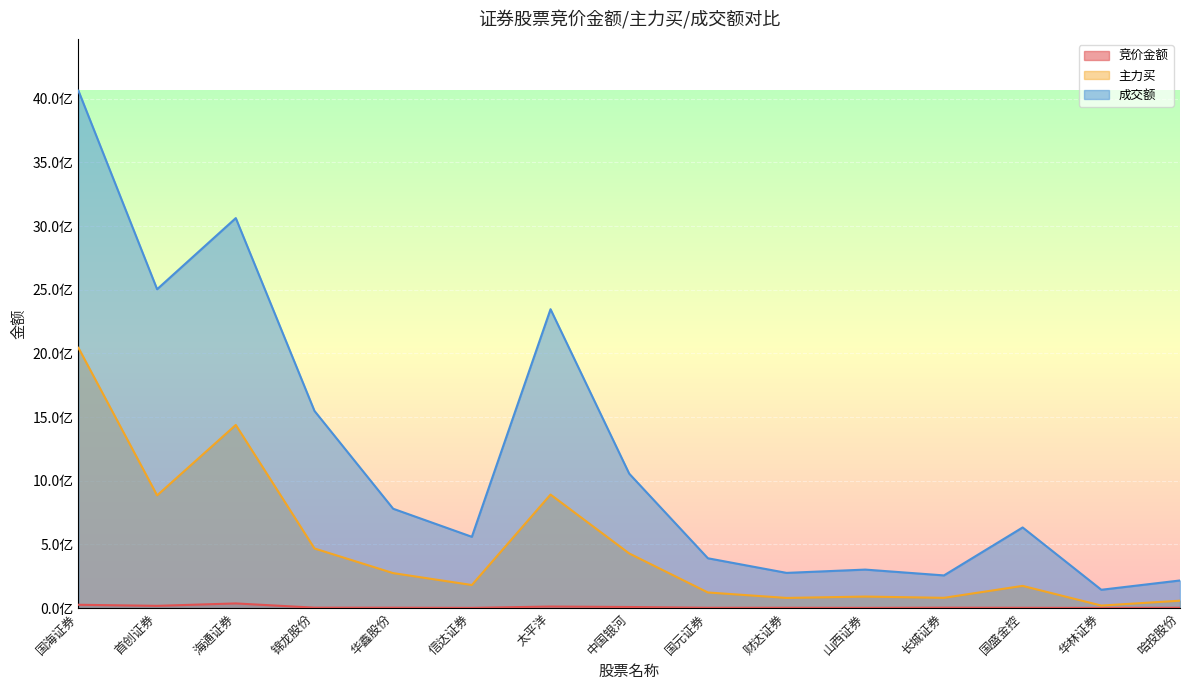

How many values in the 竞价金额 series are below 2556995?

7